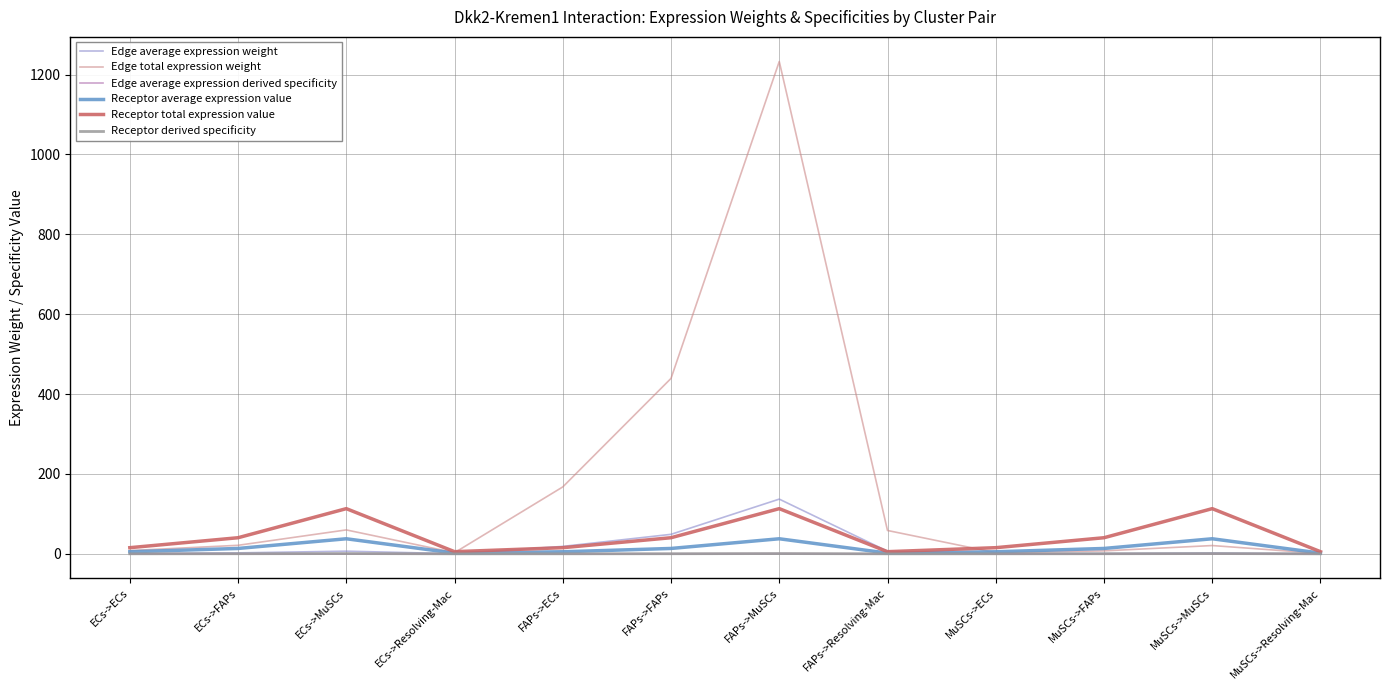

What is the sum of all Edge total expression weight values?

2022.1